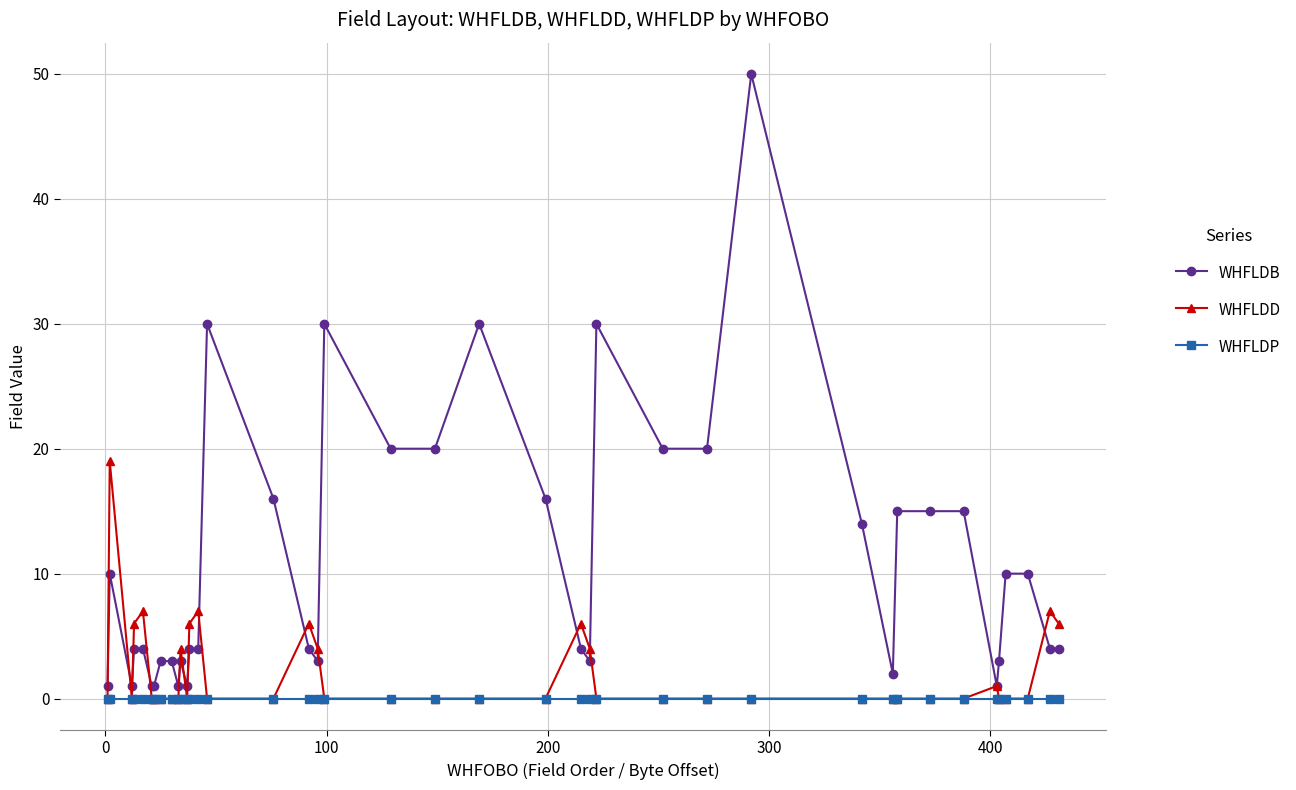

List the series in order of their peak value, lowest first.

WHFLDP, WHFLDD, WHFLDB